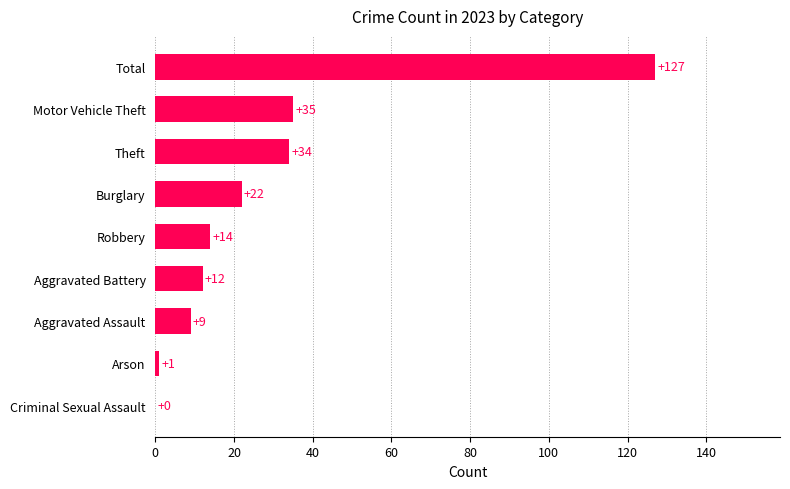

What is the approximate value at Motor Vehicle Theft, to the nearest 5?

35